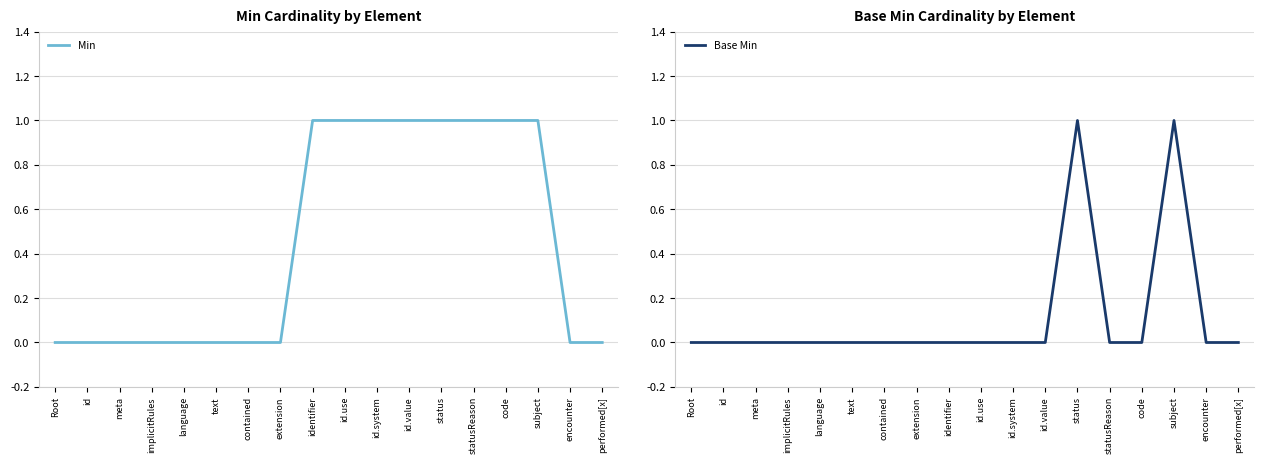

Reading left to right, what are all the values shown in this chart?

Min: 0	0	0	0	0	0	0	0	1	1	1	1	1	1	1	1	0	0
Base Min: 0	0	0	0	0	0	0	0	0	0	0	0	1	0	0	1	0	0